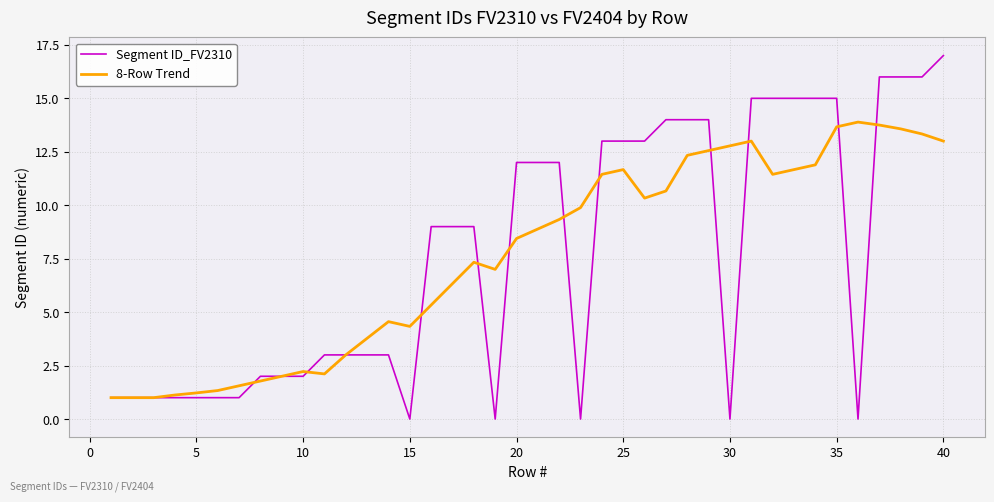

What is the maximum value for Segment ID_FV2310?

17.0